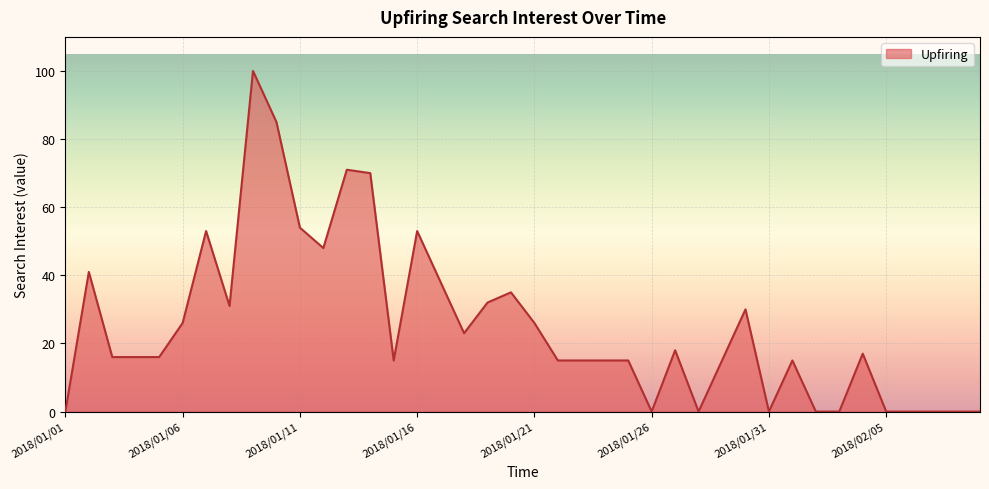

What is the difference between the maximum and minimum values?

100